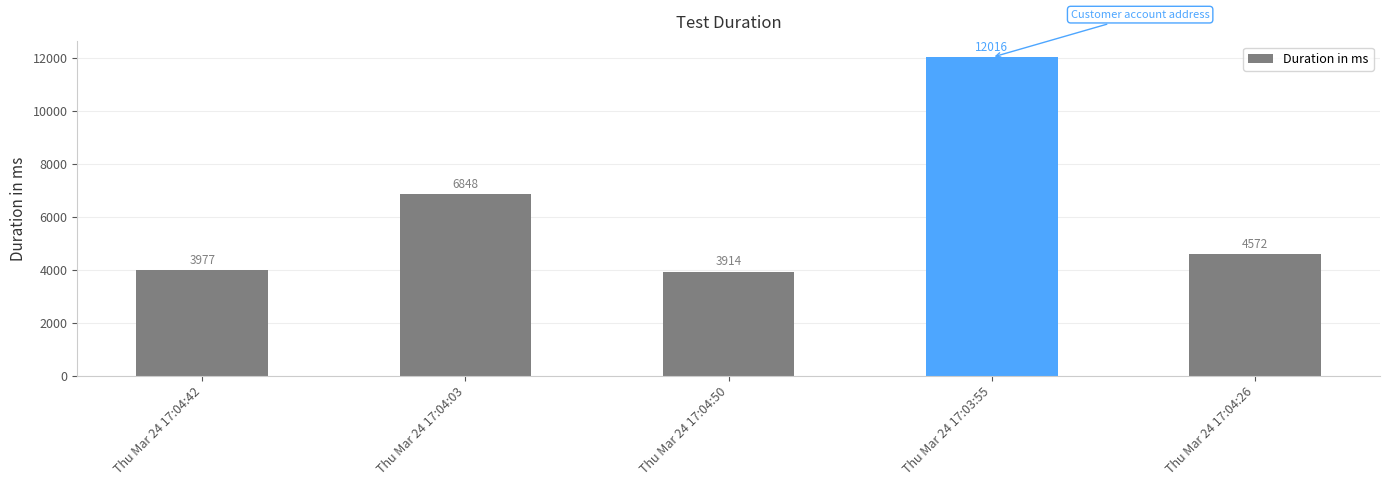

Which category has the highest value across all series?

Thu Mar 24 17:03:55